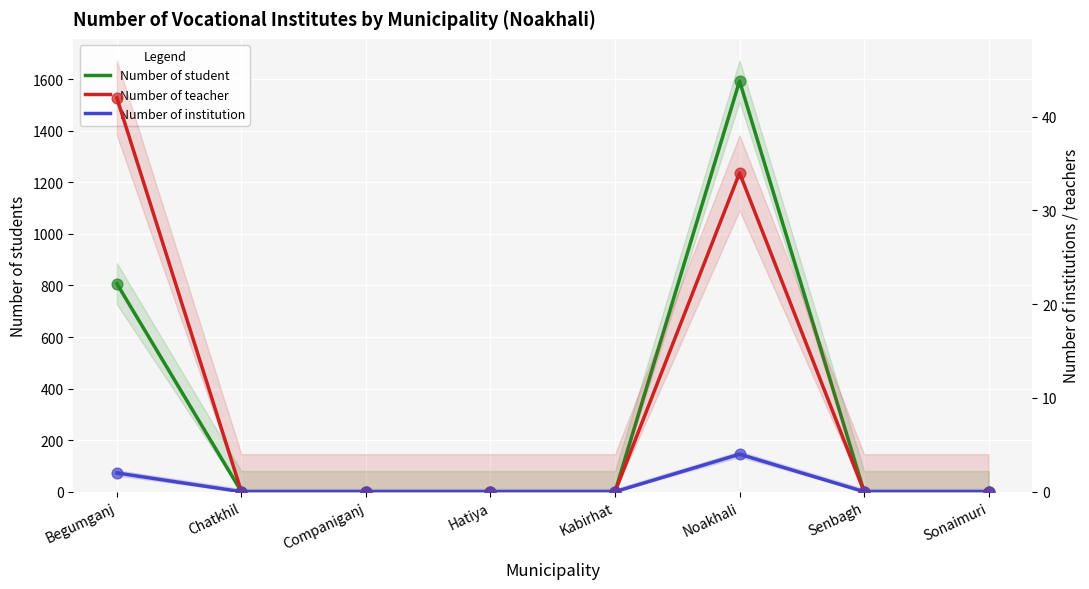

Is the value of Number of institution at Hatiya greater than the value of Number of student at Sonaimuri?

No